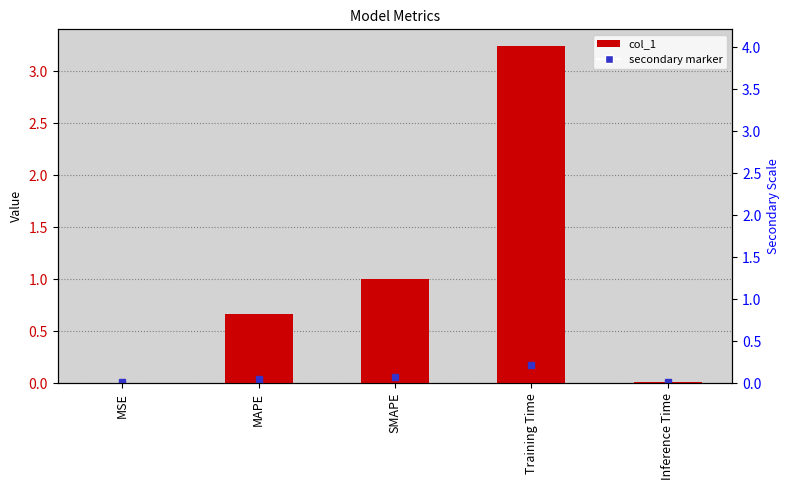

How many categories are shown in the chart?

5